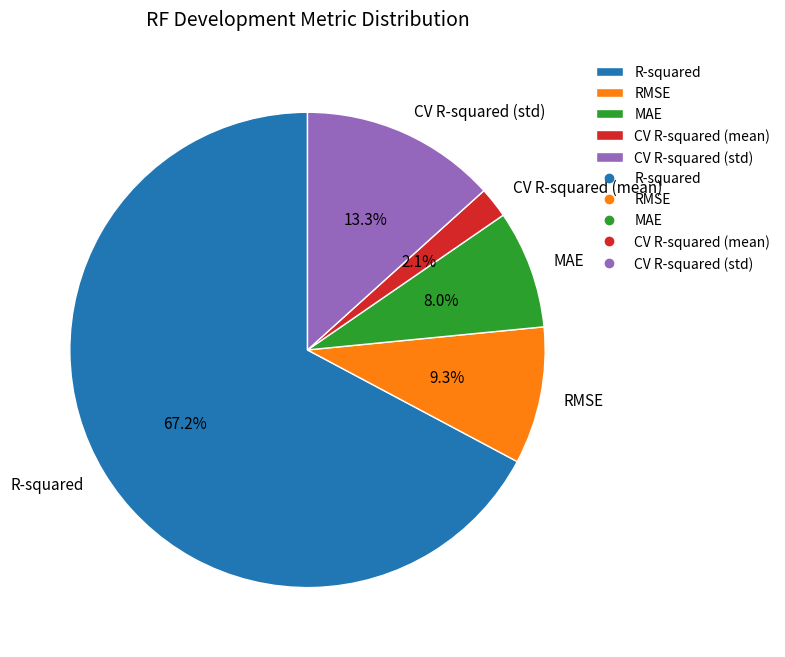

True or false: RMSE accounts for 1% of the total.

False